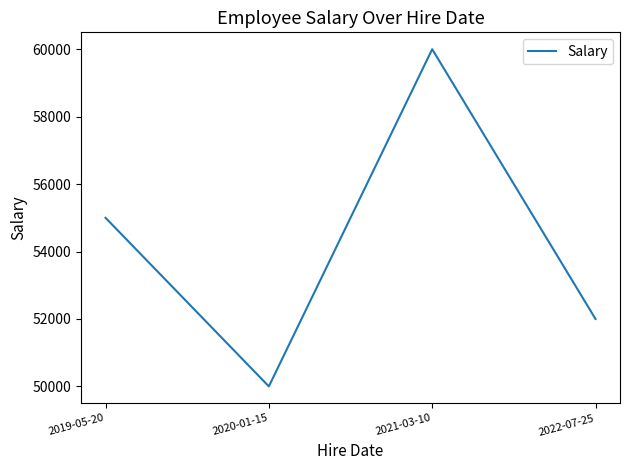

List the labels in order of value, smallest first.

2020-01-15, 2022-07-25, 2019-05-20, 2021-03-10